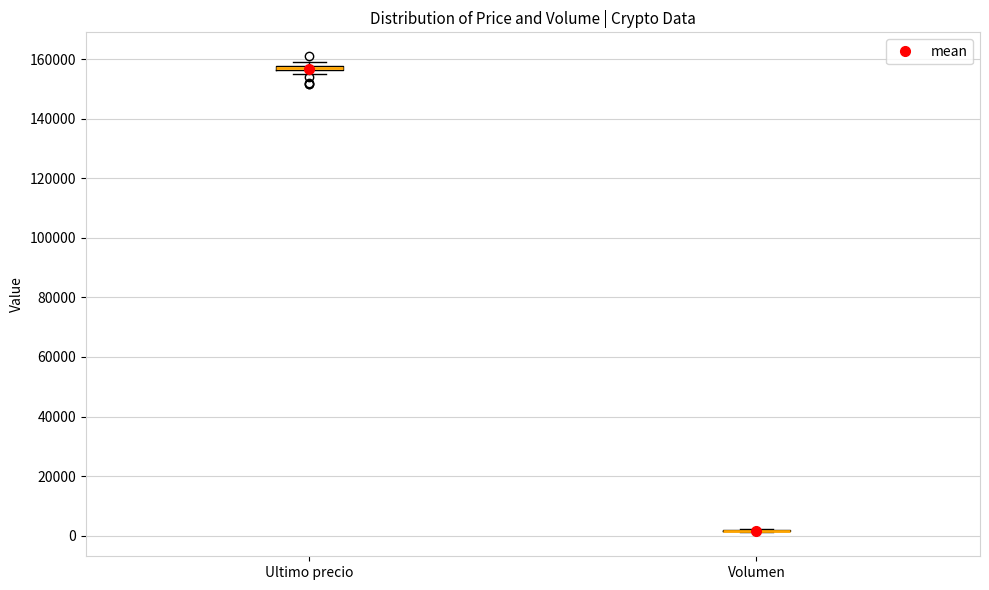

Where is the lower edge of the box for Ultimo precio on the y-axis? The values are not printed on the chart, so give them approximately, as read against the axis.

156000